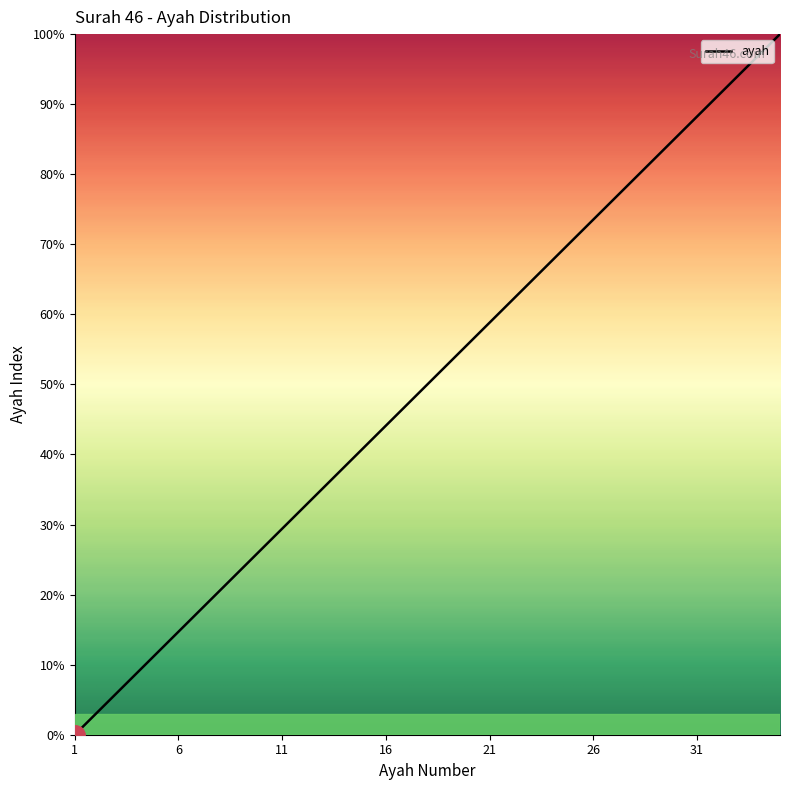

What is the greatest value displayed?

100.0